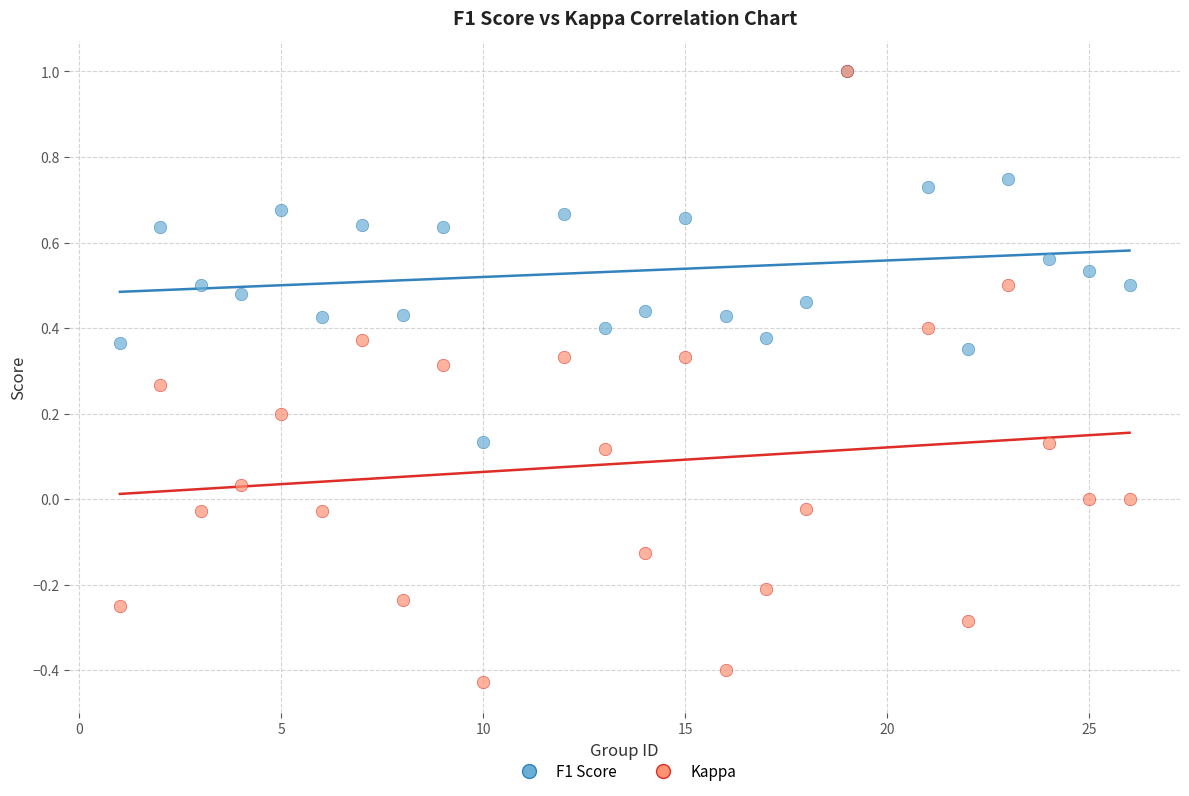

What are all the series names shown in the legend?

F1 Score, Kappa